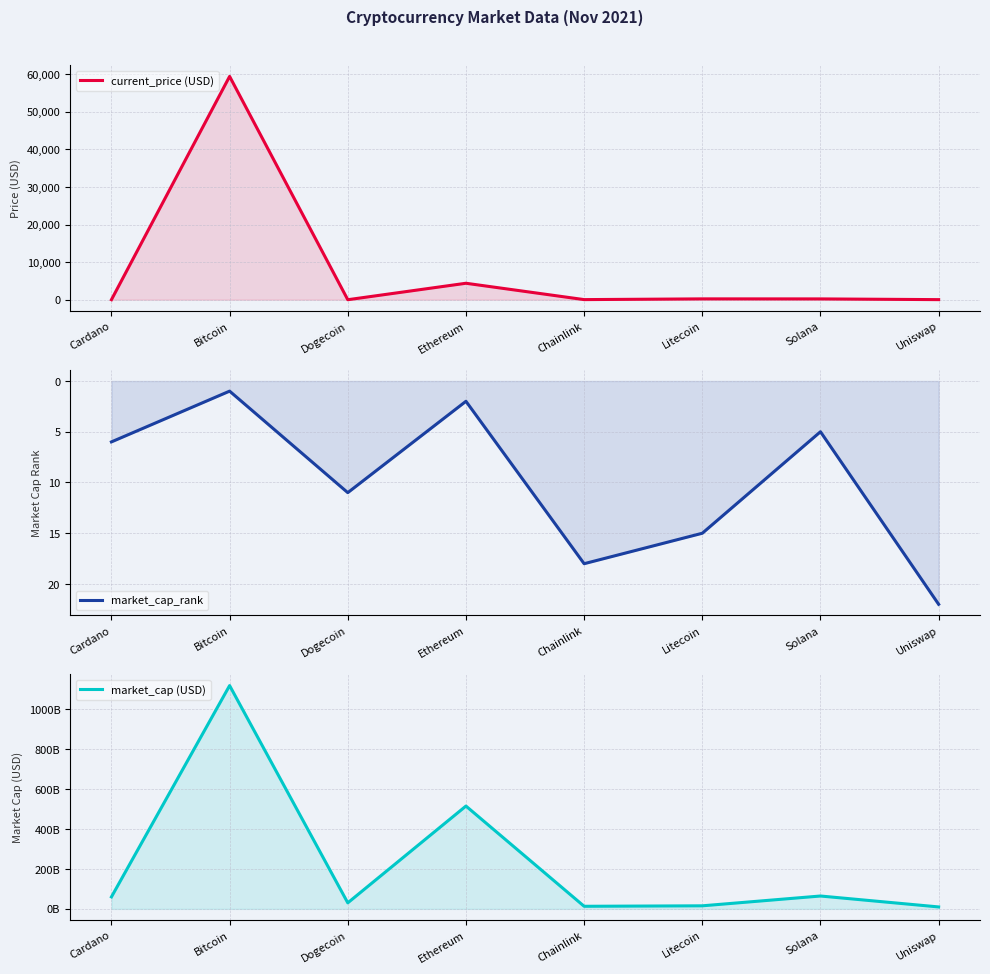

Where is the first local maximum for current_price (USD)?

Bitcoin